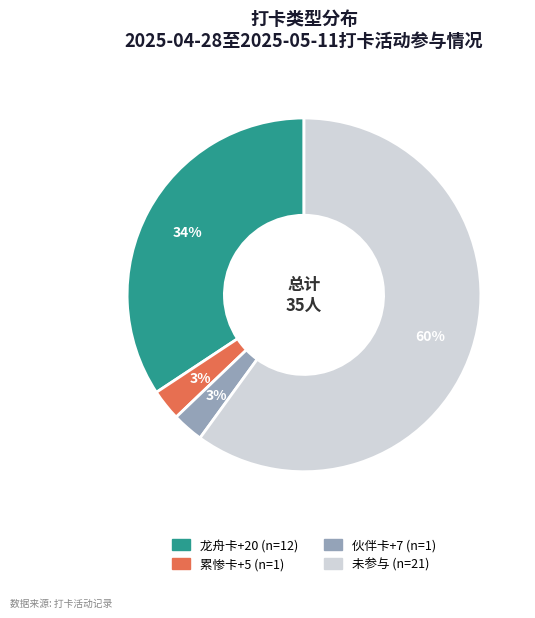

What is the ratio of the value at 未参与 to the value at 龙舟卡+20?

1.8